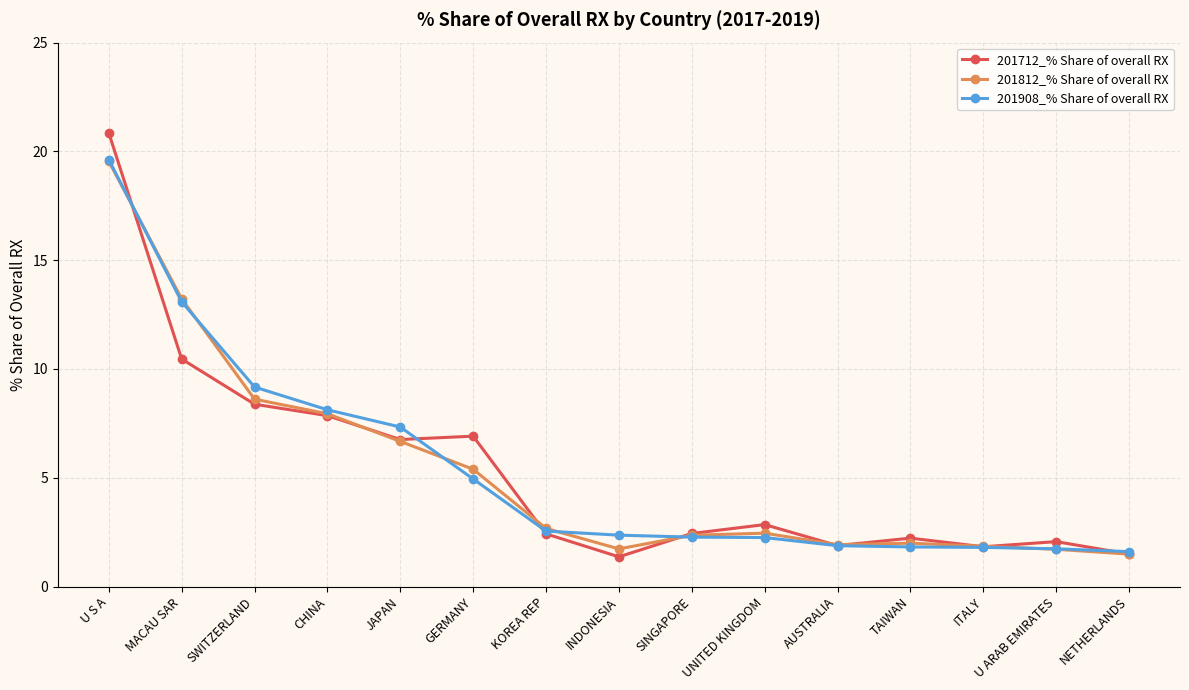

At which label is 201712_% Share of overall RX closest to 11?

MACAU SAR